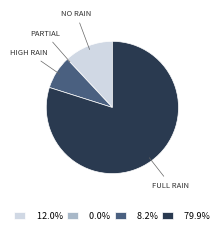

Does 79.9% represent more than half of the total?

Yes